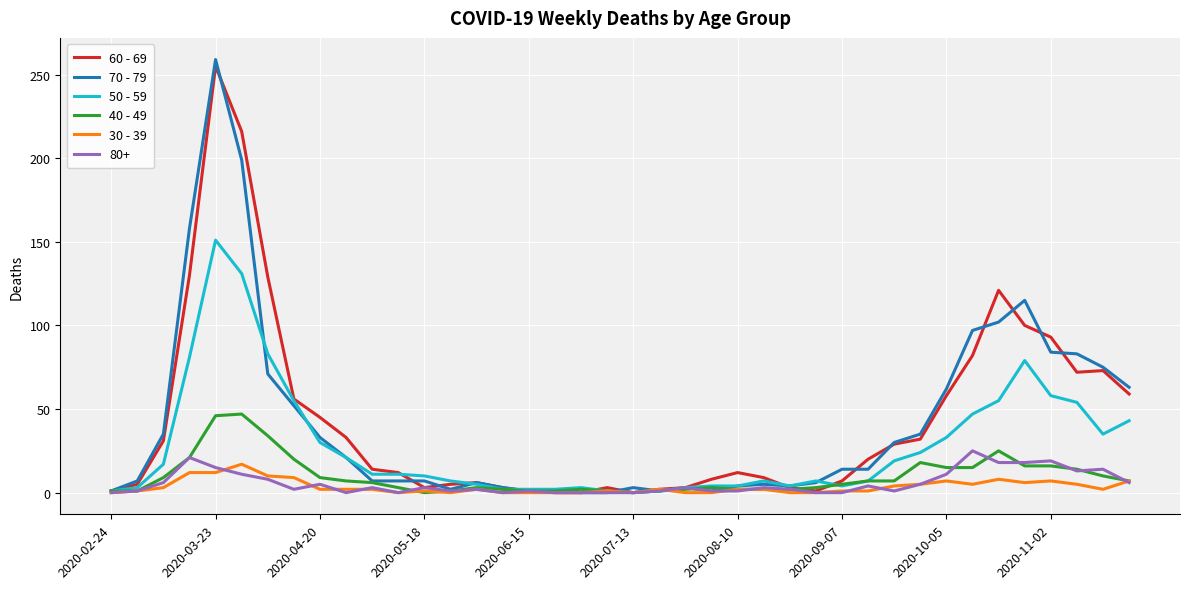

Which series has the widest spread of values?

70 - 79